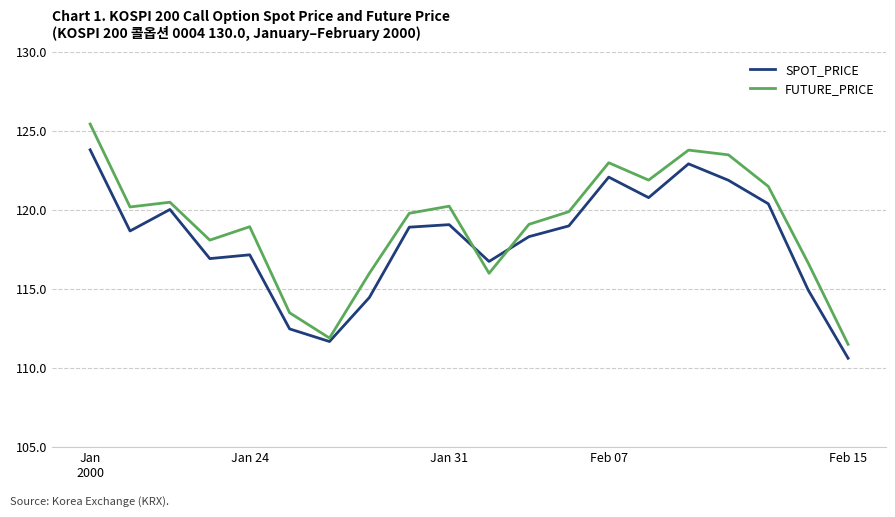

Which series has the largest total across all categories?

FUTURE_PRICE